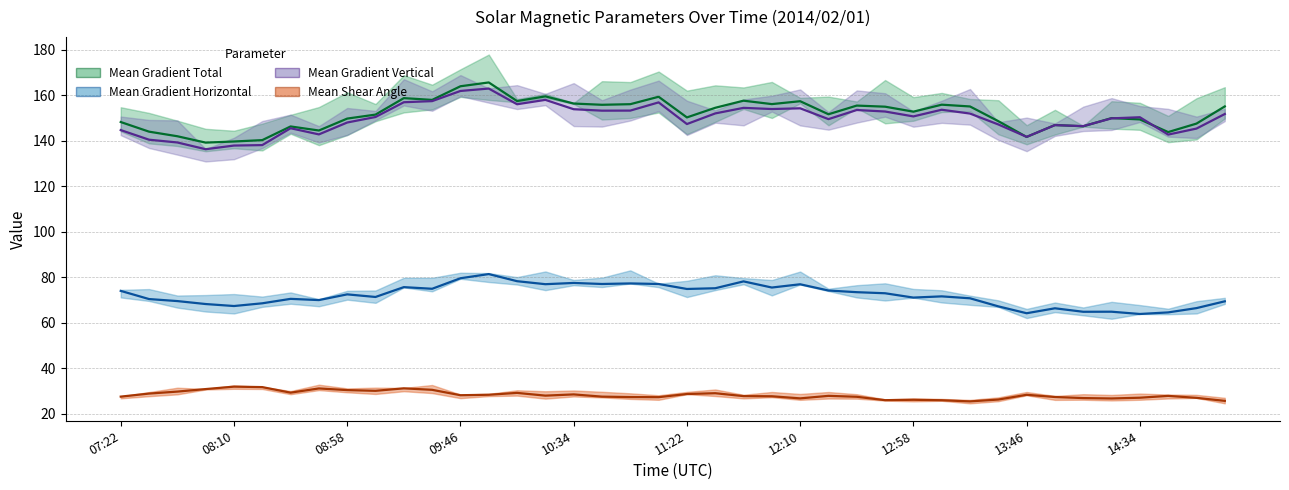

How many data points in Mean Gradient Horizontal are above 72?

20